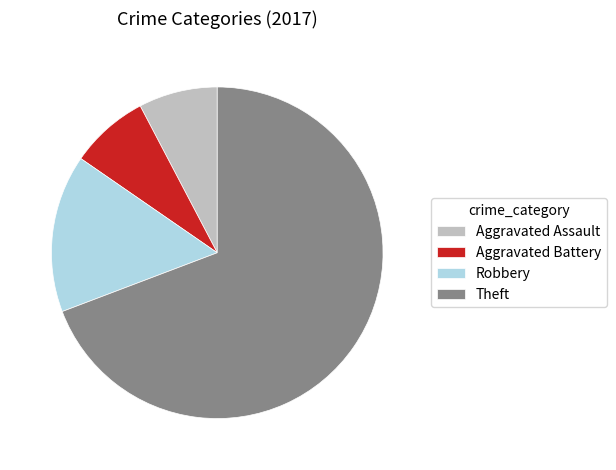

True or false: Aggravated Battery accounts for 1% of the total.

False